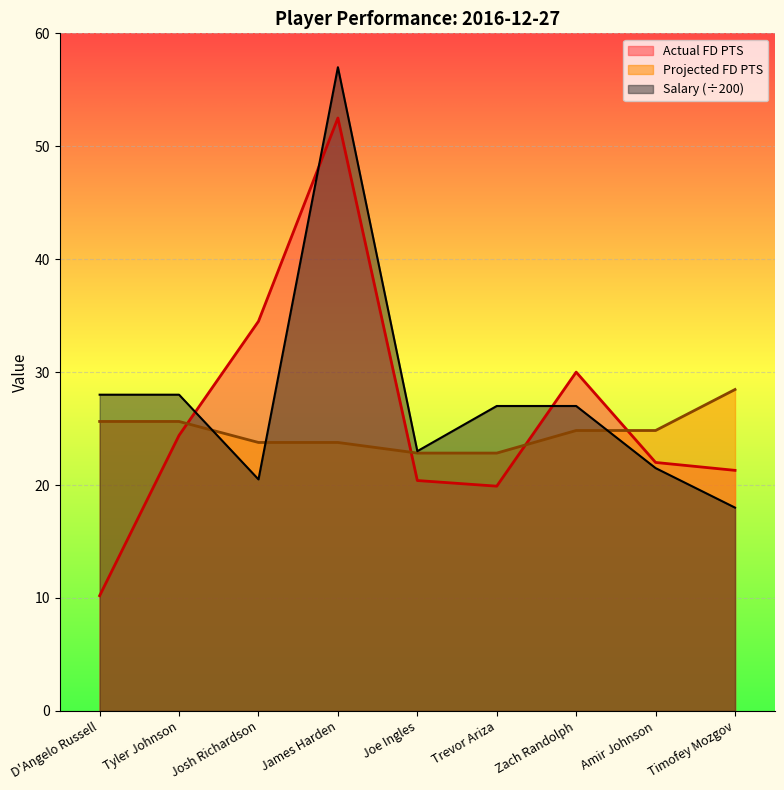

Between which two adjacent categories do Actual FD PTS and Salary first intersect?

Tyler Johnson and Josh Richardson